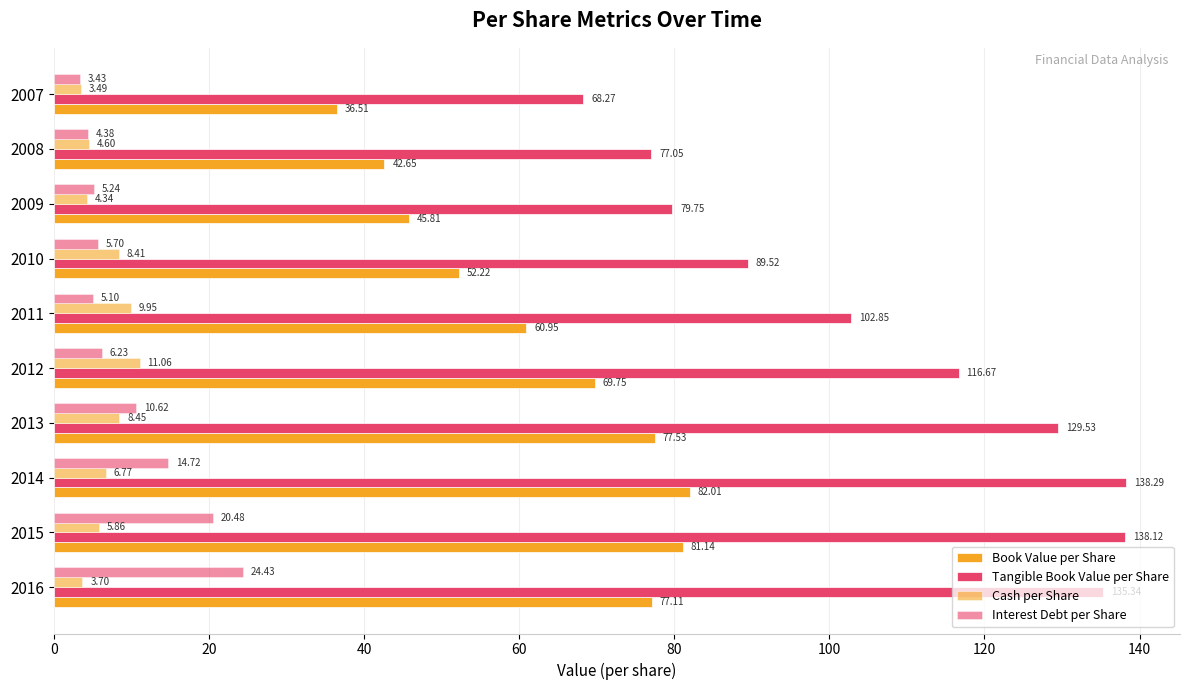

What is the smallest value displayed?

3.4